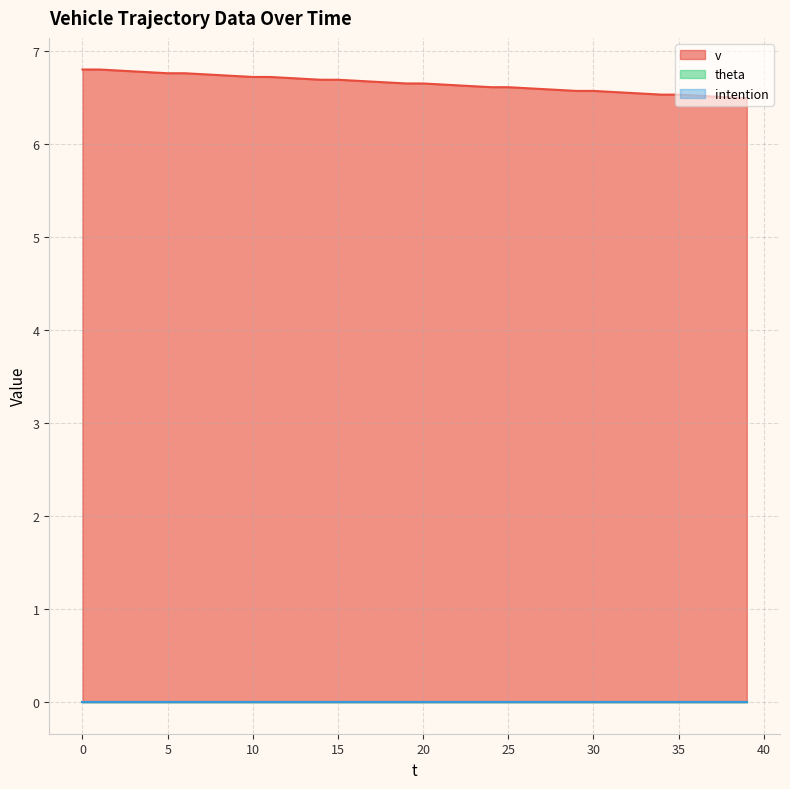

Rank the categories by v value from lowest to highest.

39, 38, 37, 36, 34, 35, 33, 32, 31, 29, 30, 28, 27, 26, 24, 25, 23, 22, 21, 19, 20, 18, 17, 16, 14, 15, 13, 12, 10, 11, 9, 8, 7, 5, 6, 4, 3, 2, 0, 1